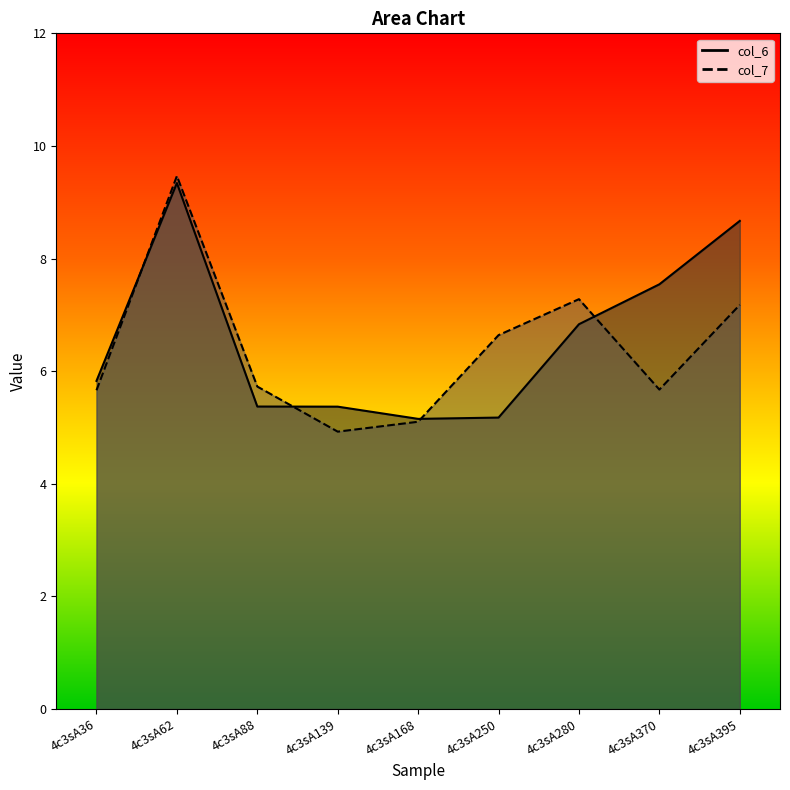

At 4c3sA36, list the series in order from largest to smallest.

col_6, col_7